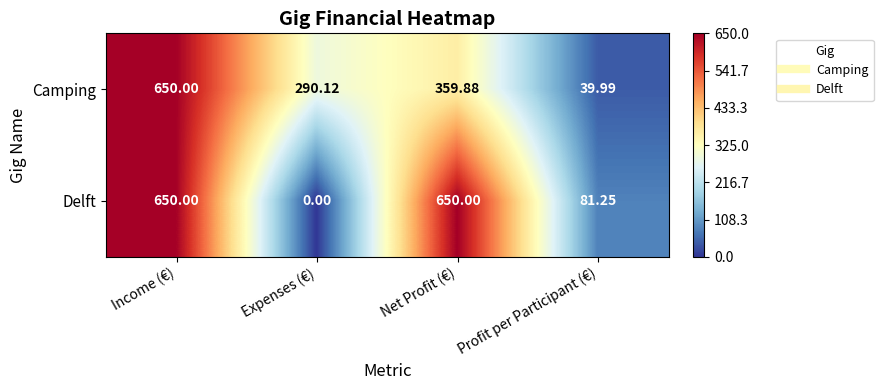

List the series in order of their overall mean, highest first.

Delft, Camping